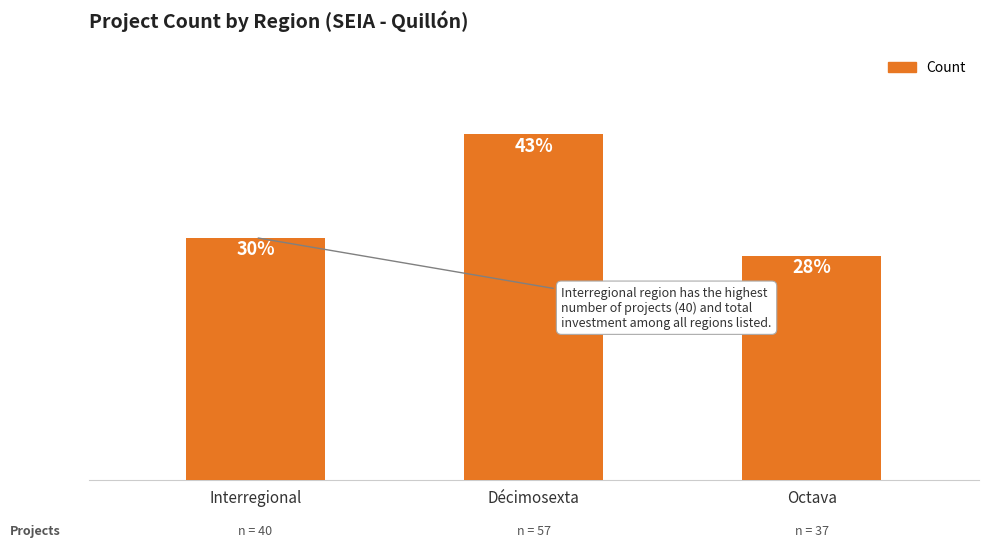

The chart shows a value of 24 at Octava. True or false?

False